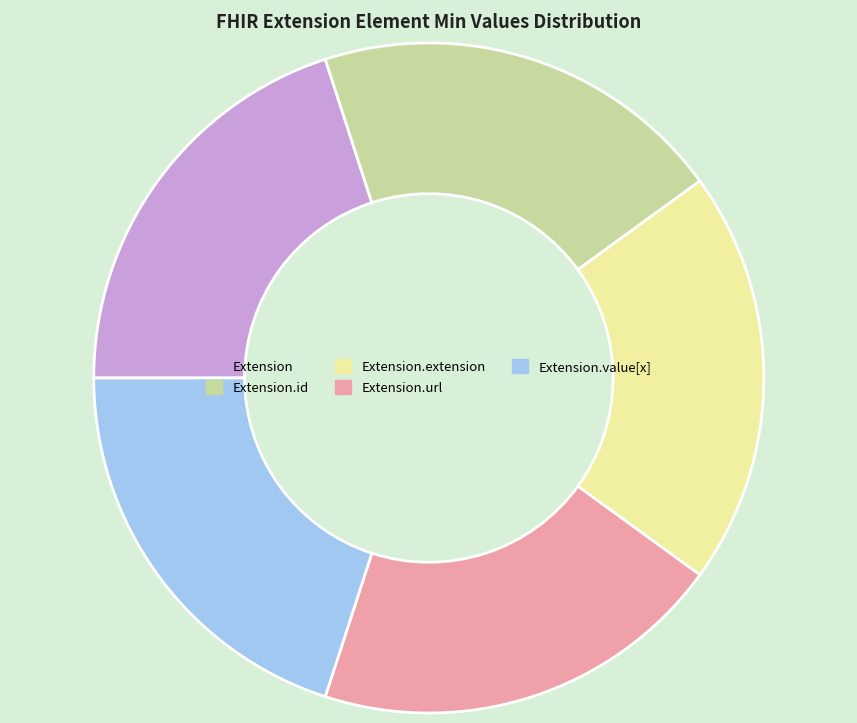

Do Extension and Extension.id together represent more than half of the pie?

No